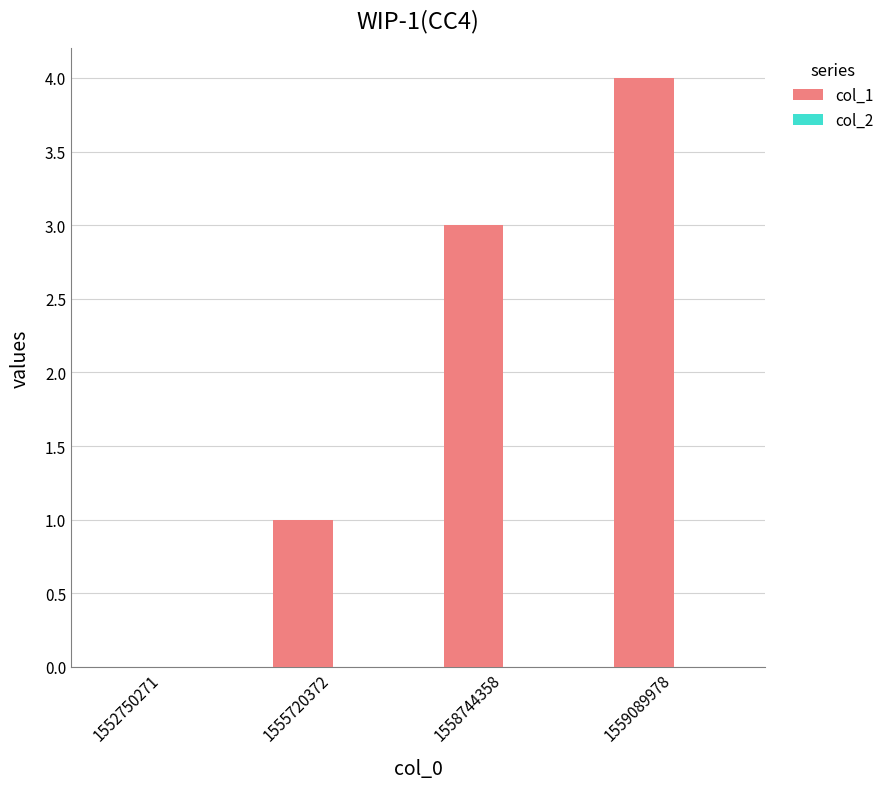

What is the change in value from 1552750271 to 1559089978?

+4